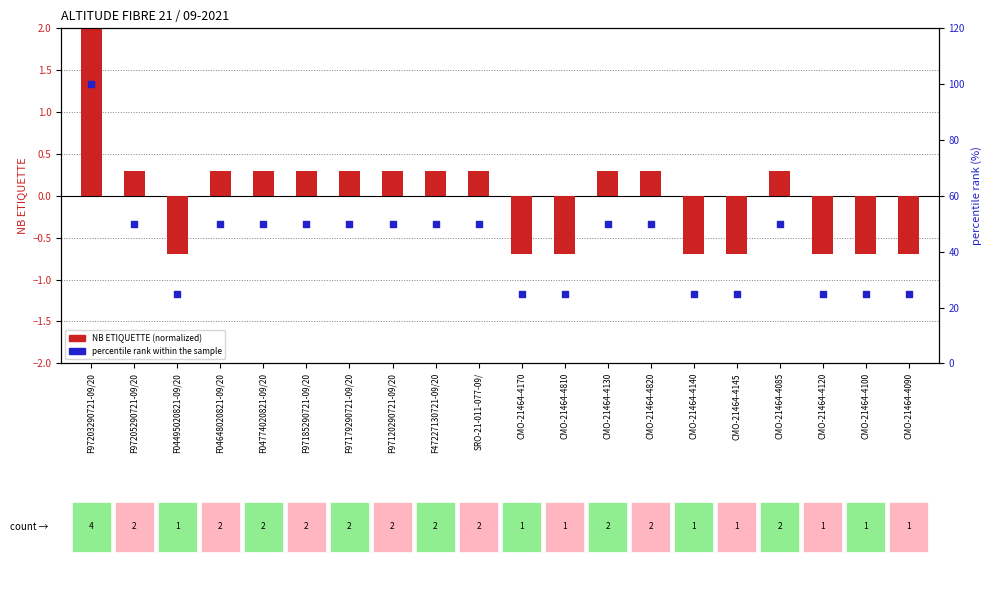

Which series has the widest spread of Y values?

percentile rank within the sample